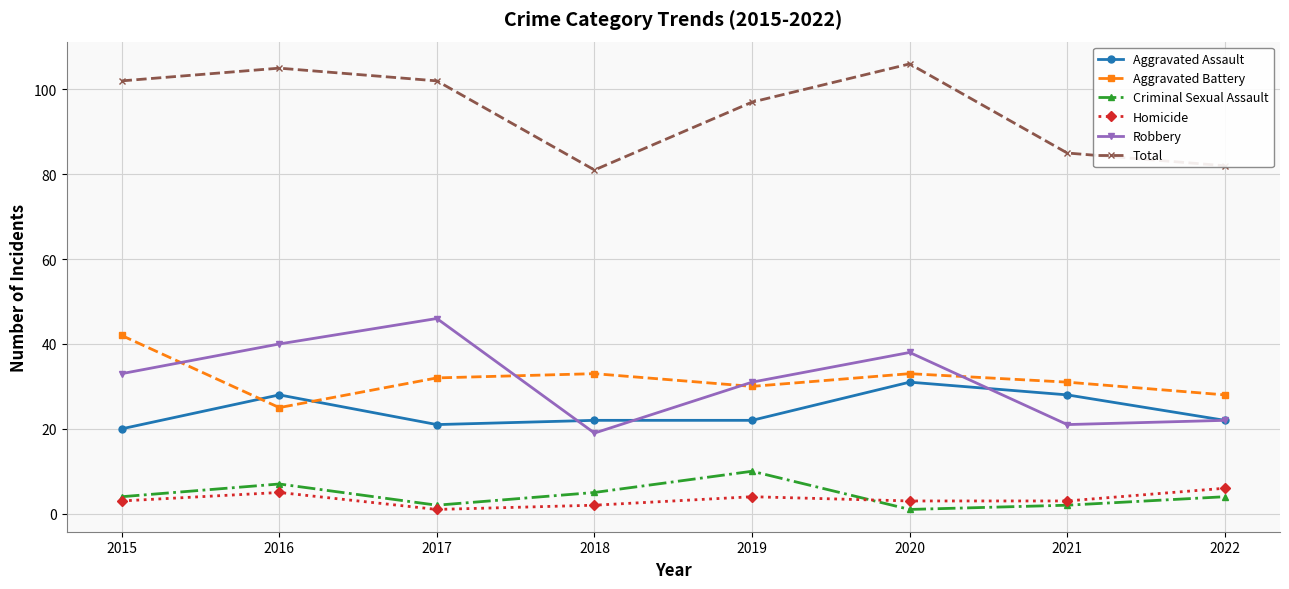

At which label does Criminal Sexual Assault reach its minimum?

2020